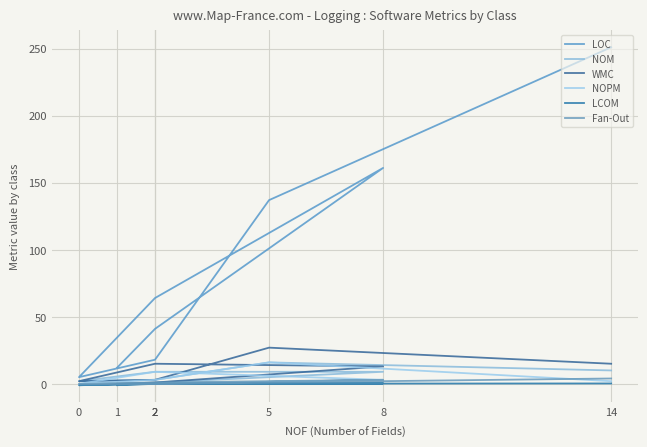

True or false: LCOM and NOPM intersect in this chart.

False